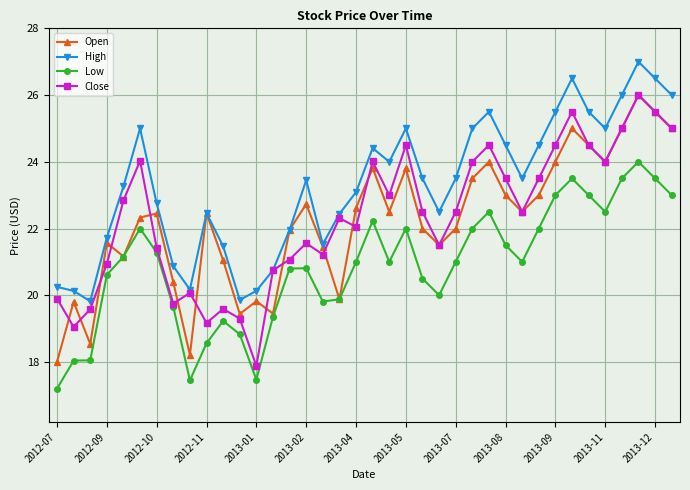

What is the value of the Low point at the 37th from the left?

23.5